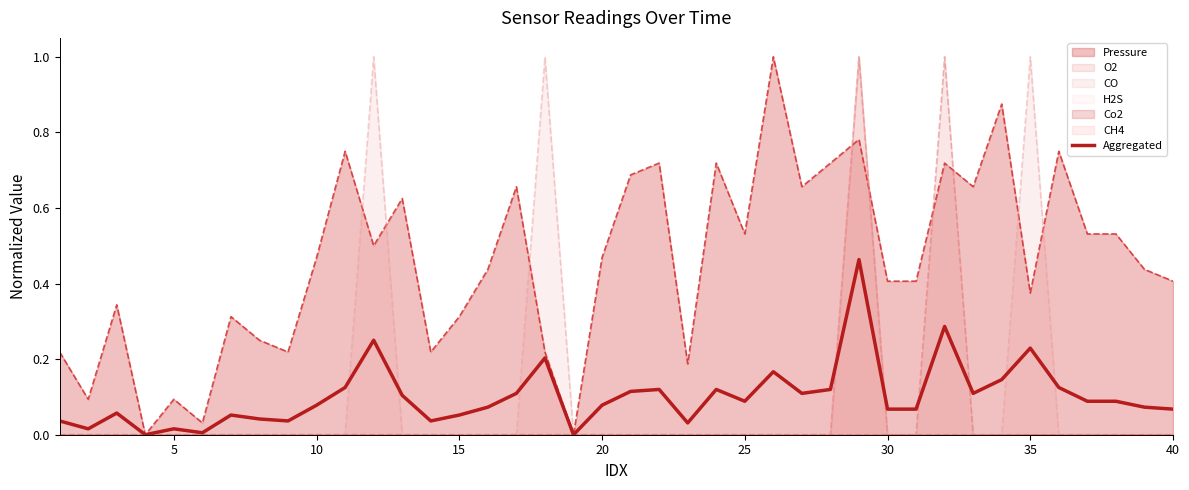

True or false: Pressure has a value of 0.6 at 10.

False